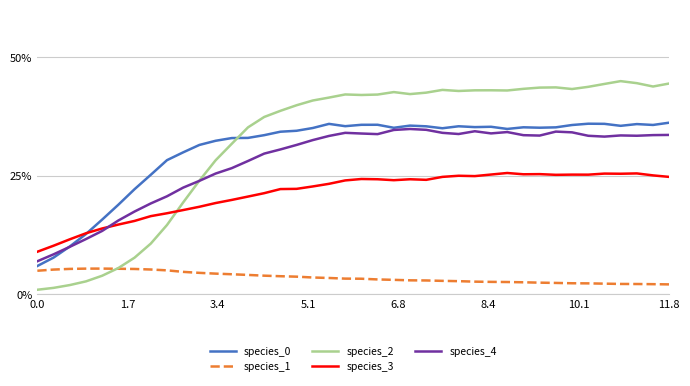

In species_2, how many points are higher than both neighbors (excluding endpoints)?

6